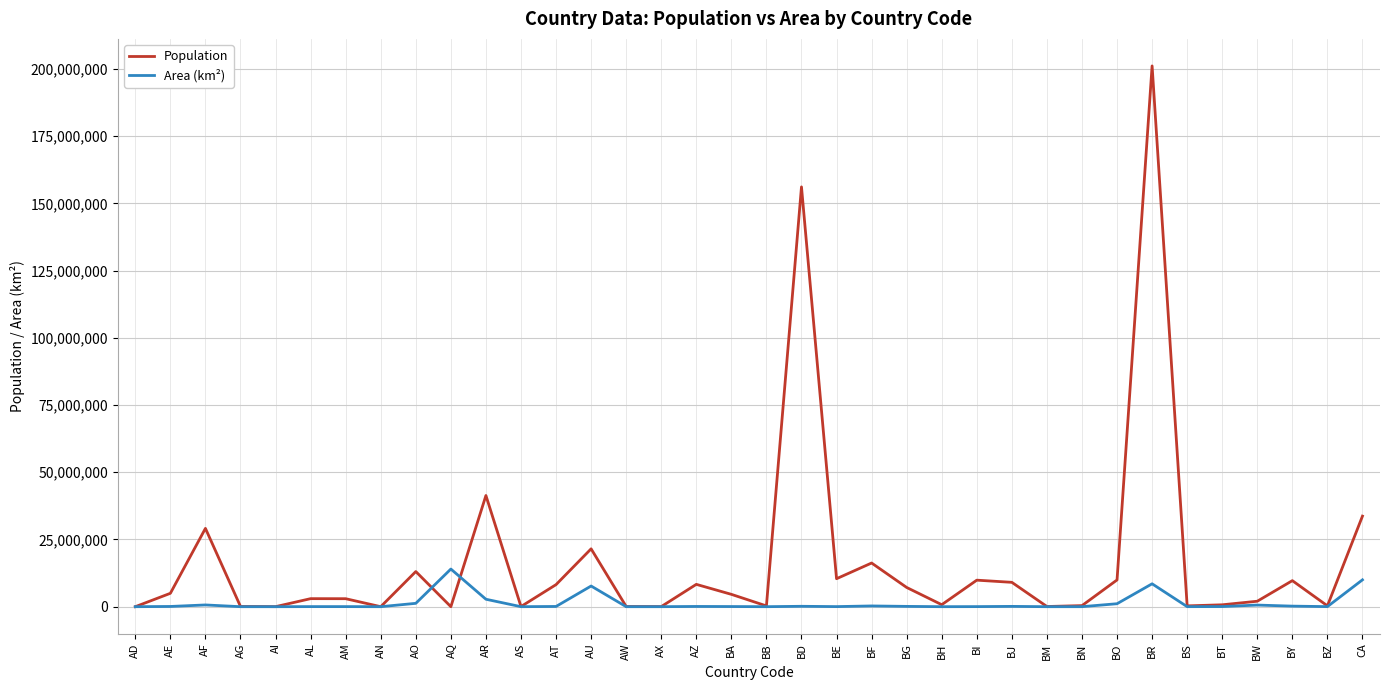

What value does the Area (km²) series have at BZ, to the nearest 50?

22950